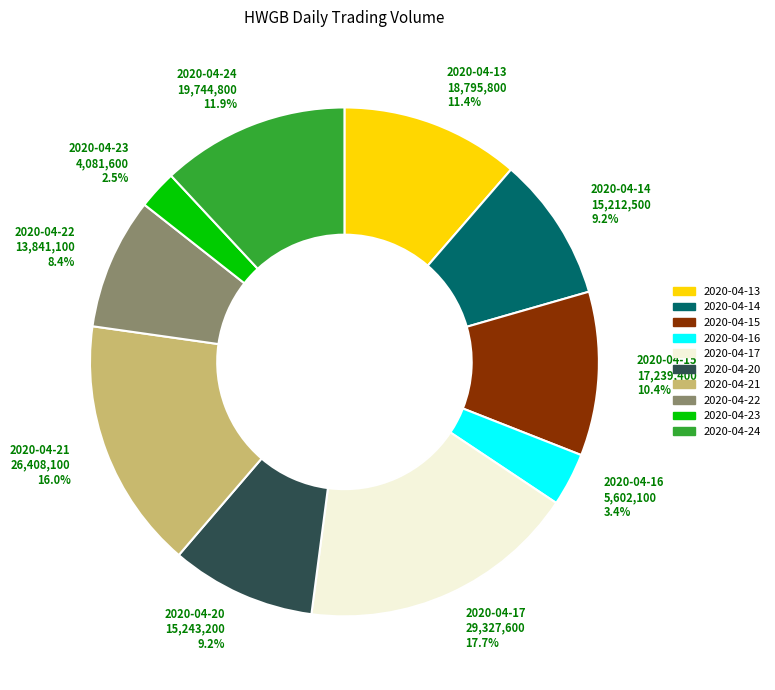

Does any single category account for the majority?

No